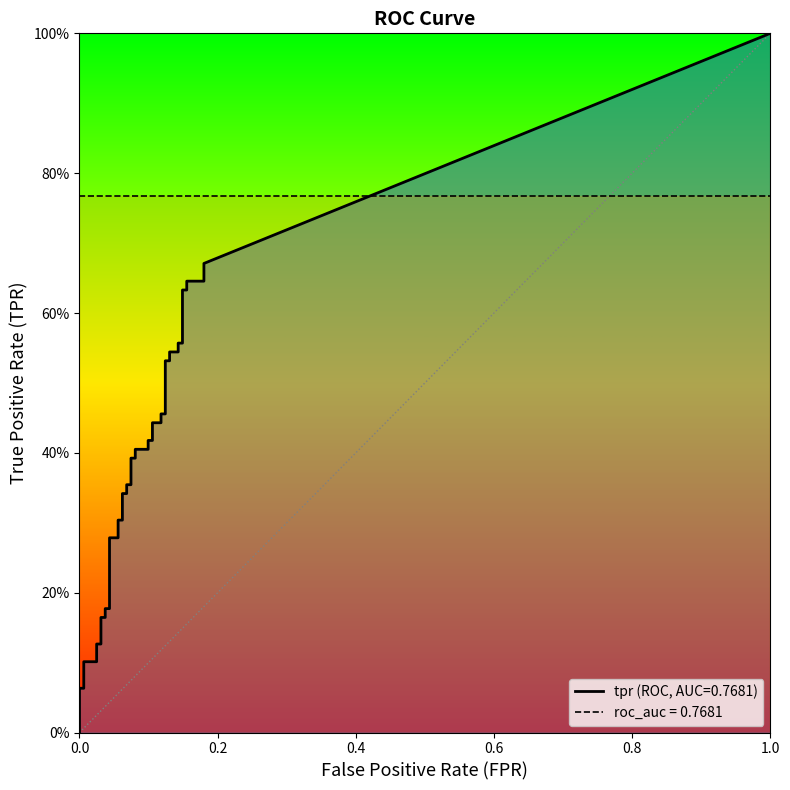

The tpr series shows 0.1 at 5. True or false?

True